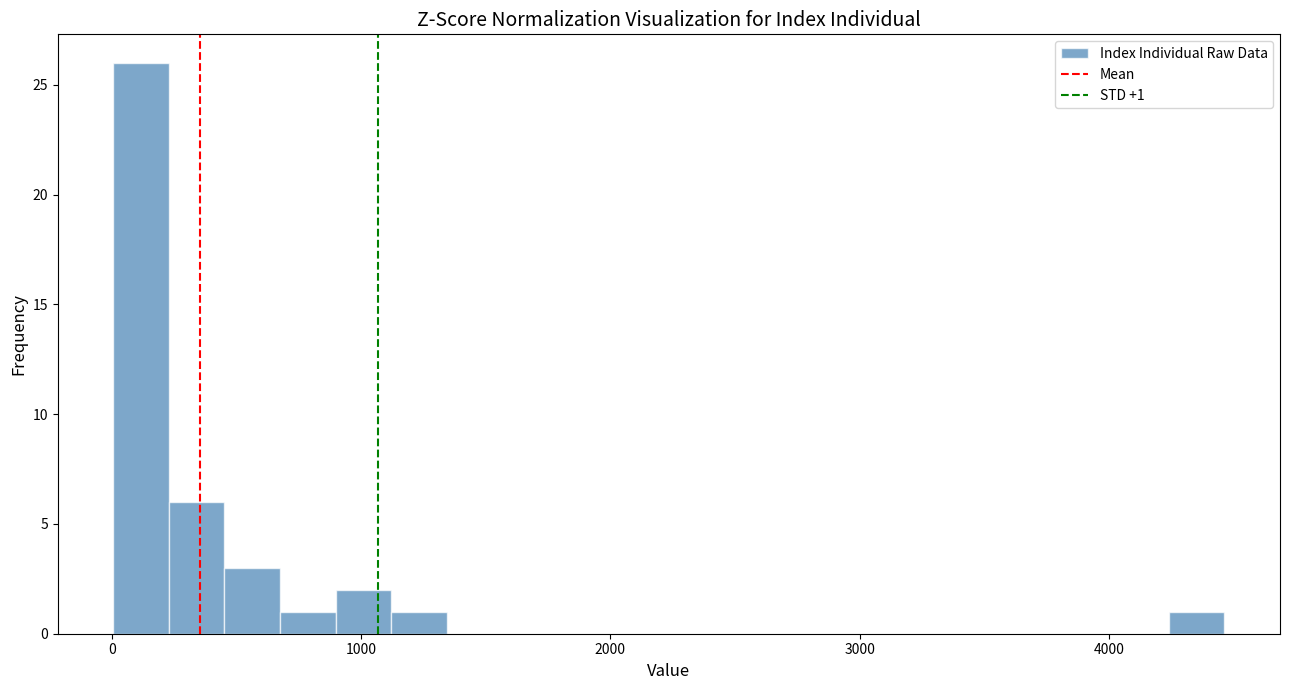

Around what value on the x-axis is the tallest bar? Give the approximate position of its centre, as read against the axis.

100